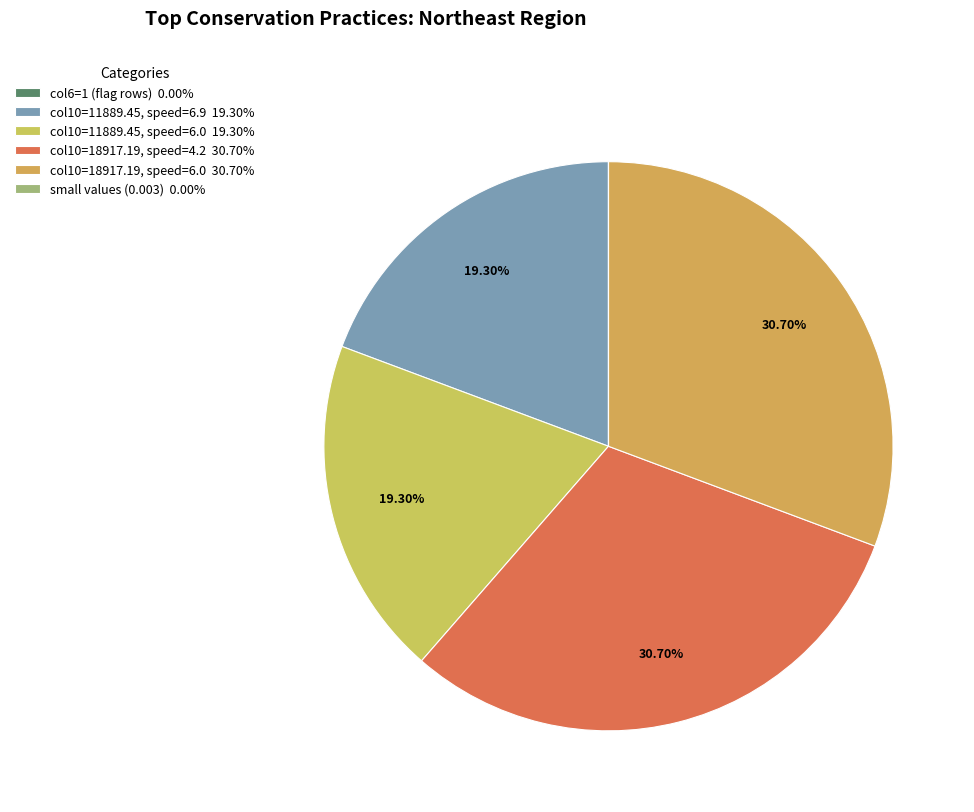

To the nearest percent, what is the difference between the largest and smallest slice percentages?

31%